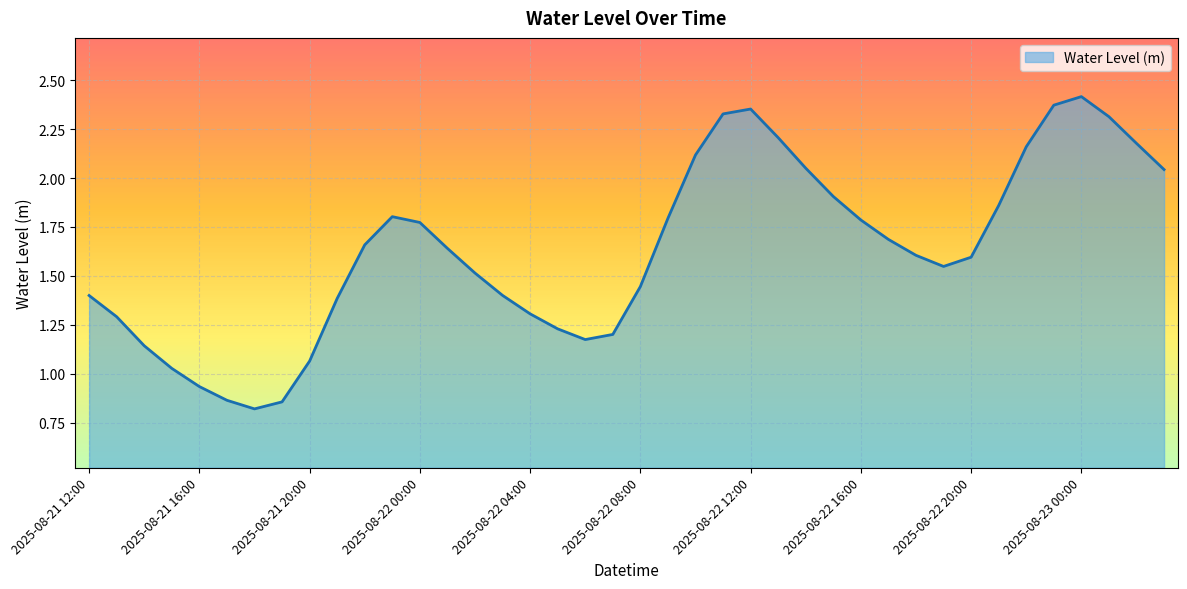

What is the minimum value shown in the chart?

0.8